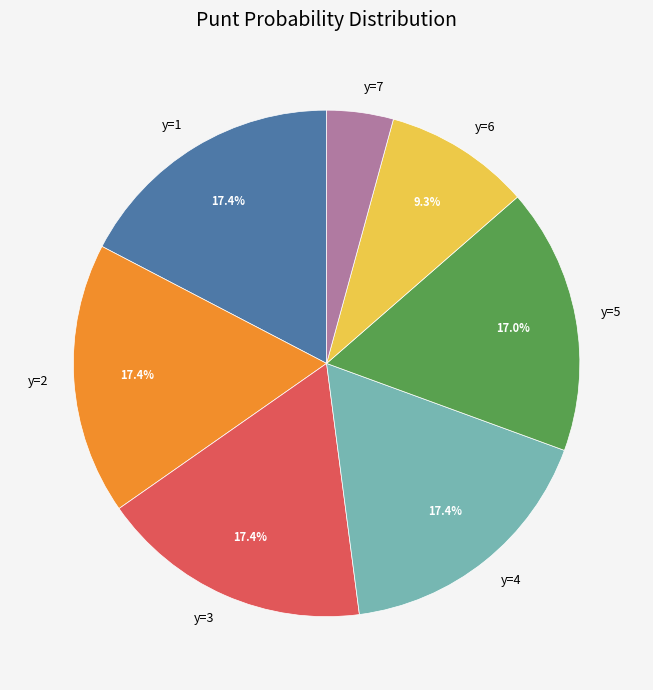

True or false: y=3 accounts for 17% of the total.

True